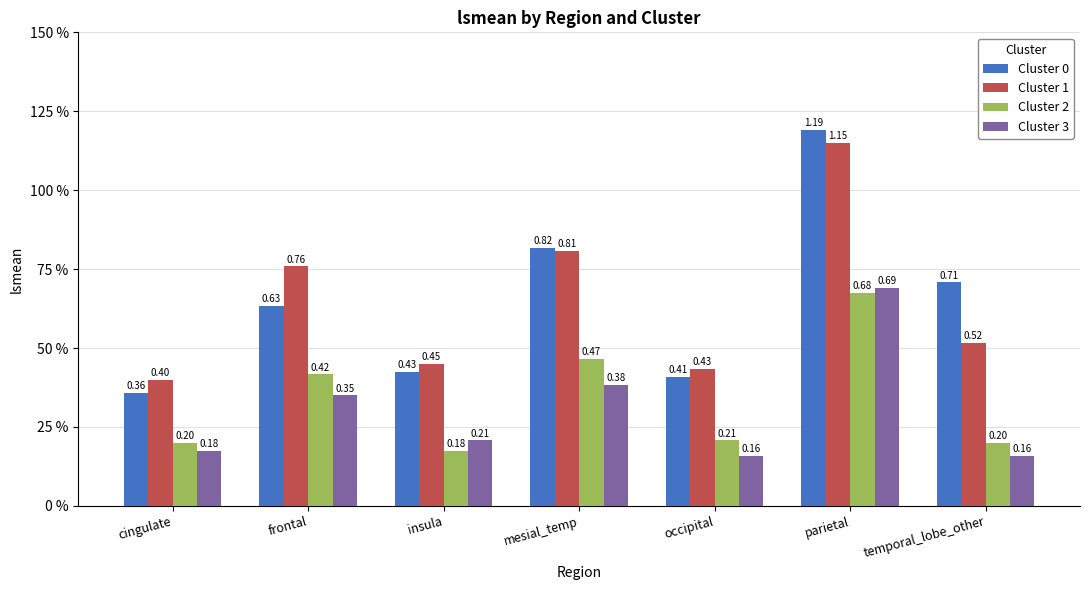

Between insula and occipital, which is larger?

insula